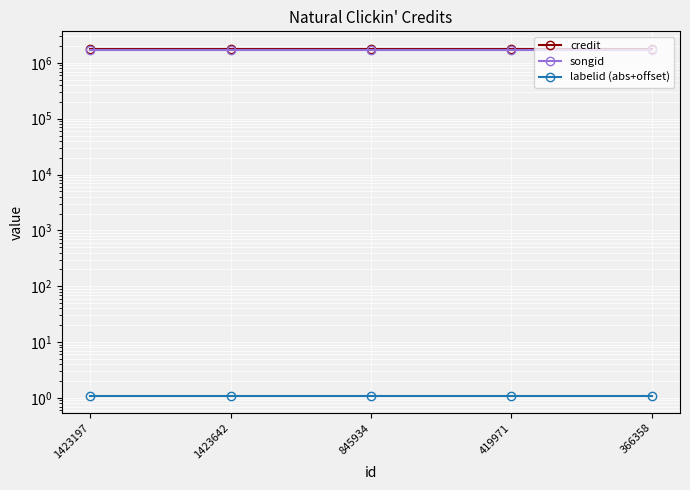

True or false: labelid (abs+offset) has a value of 1.1 at 419971.

True